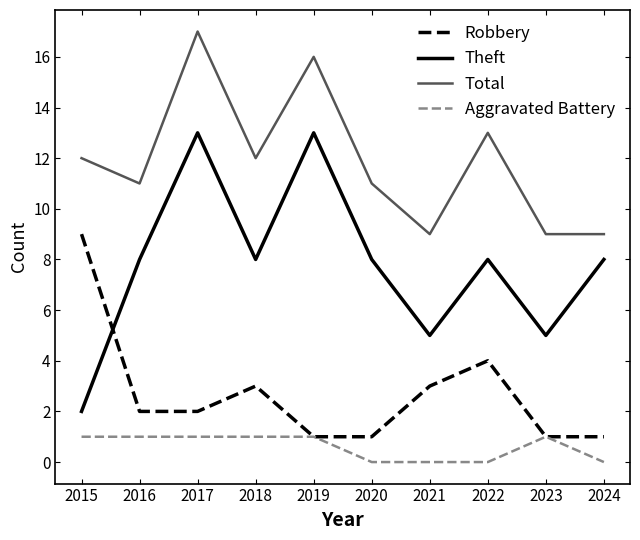

List the series in order of their peak value, highest first.

Total, Theft, Robbery, Aggravated Battery